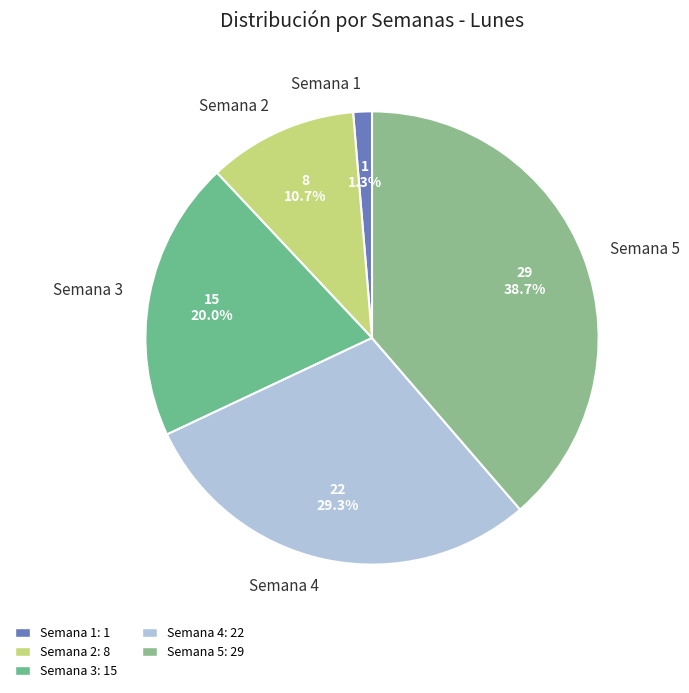

To the nearest percent, what portion does Semana 1 represent?

1%